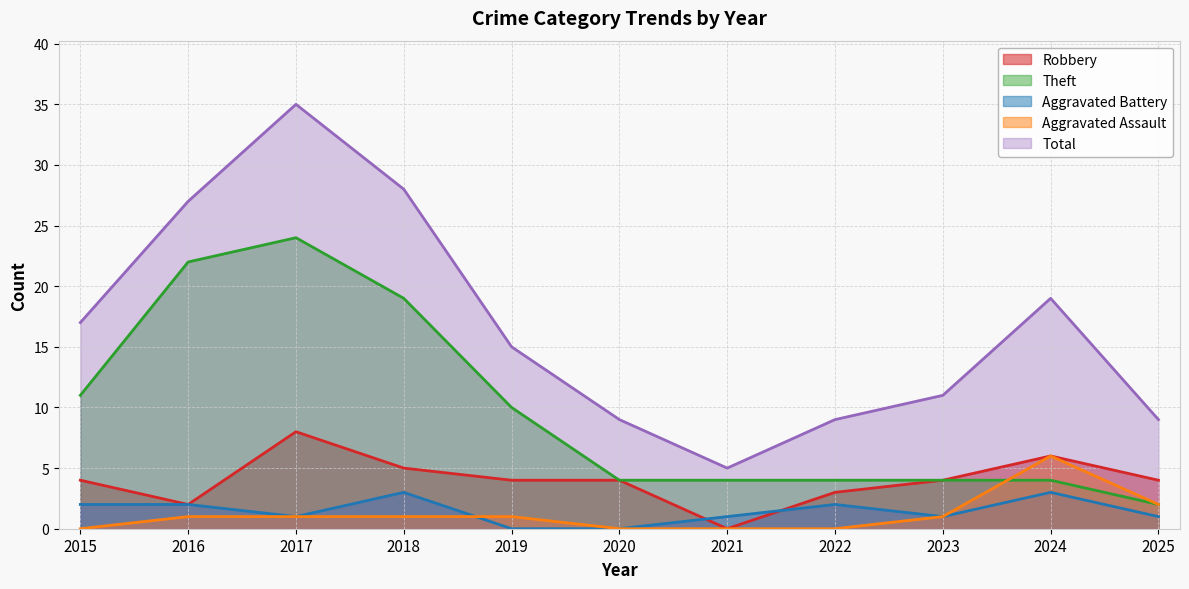

Rank the series at 2024 from lowest to highest value.

Aggravated Battery, Theft, Robbery, Aggravated Assault, Total